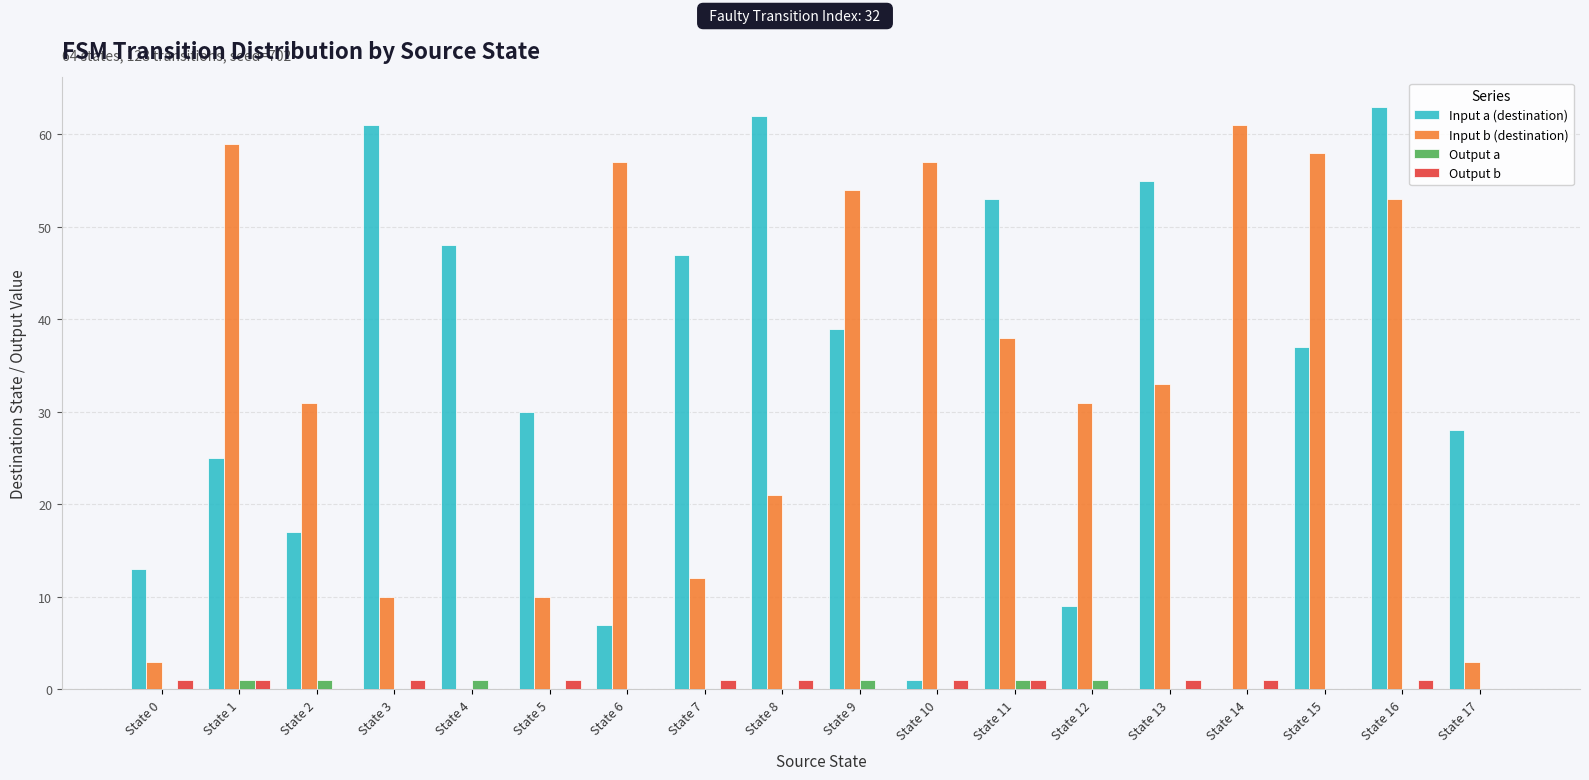

Between State 9 and State 14, which series saw the biggest shift?

Input a (destination)